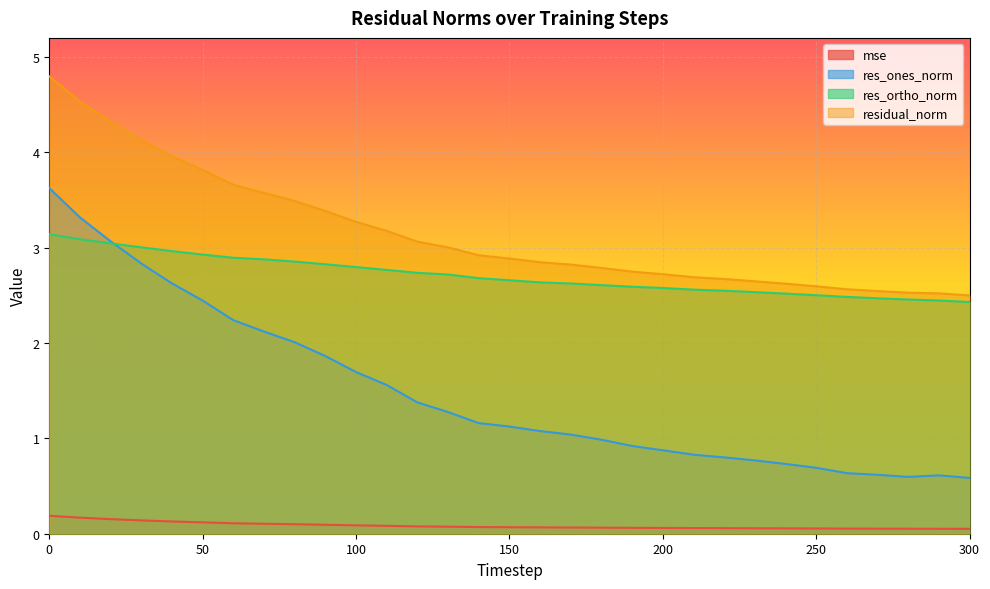

At 270, list the series in order from largest to smallest.

residual_norm, res_ortho_norm, res_ones_norm, mse